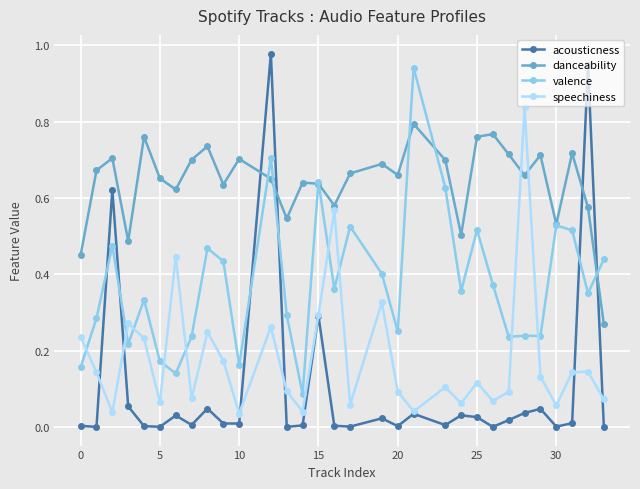

In speechiness, how many points are lower than both neighbors (excluding endpoints)?

10